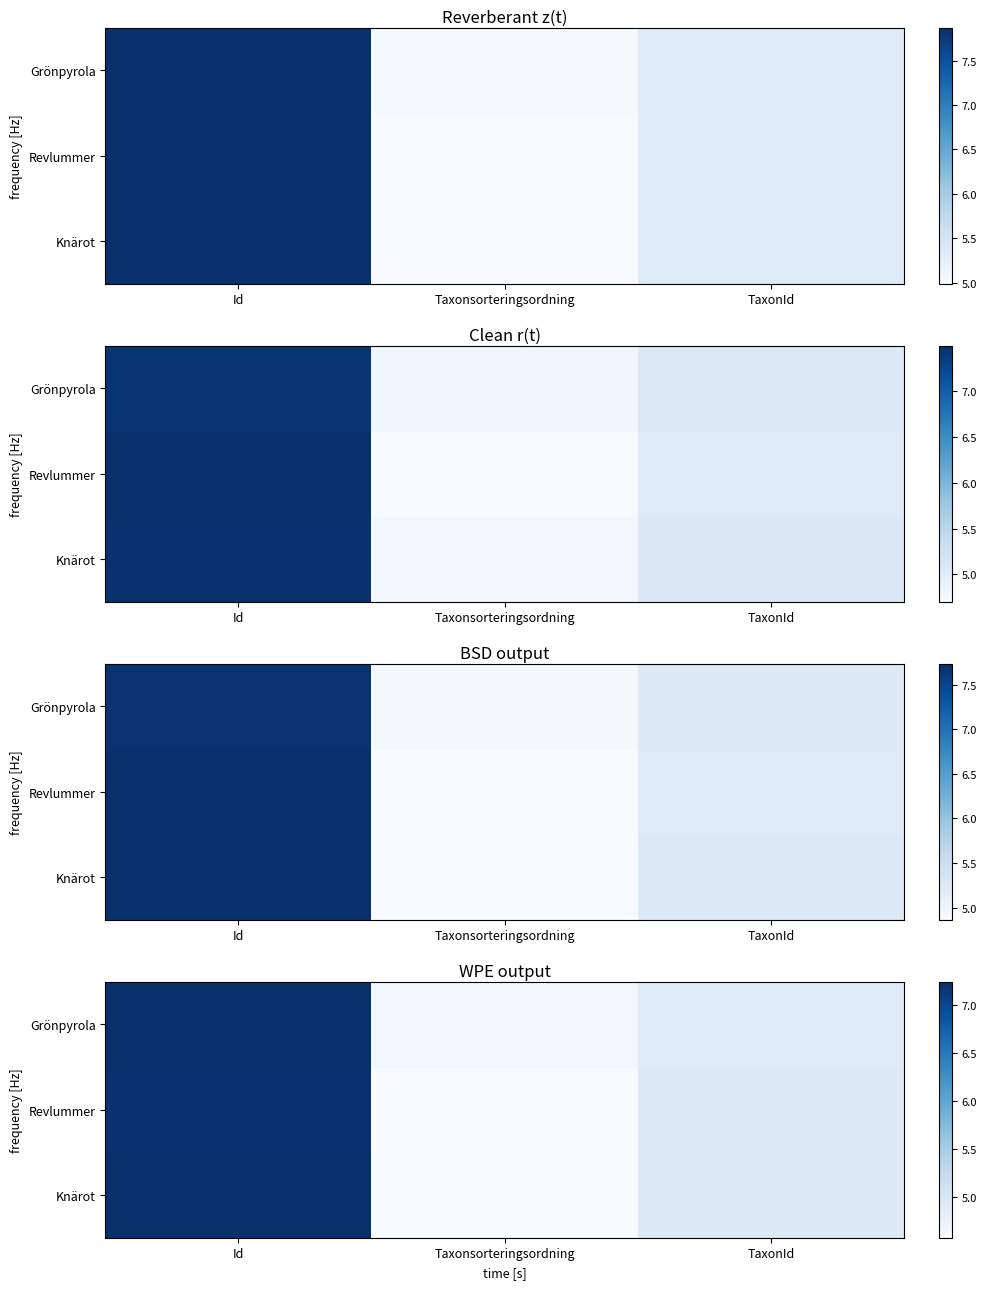

Which series has the largest total across all categories?

Grönpyrola